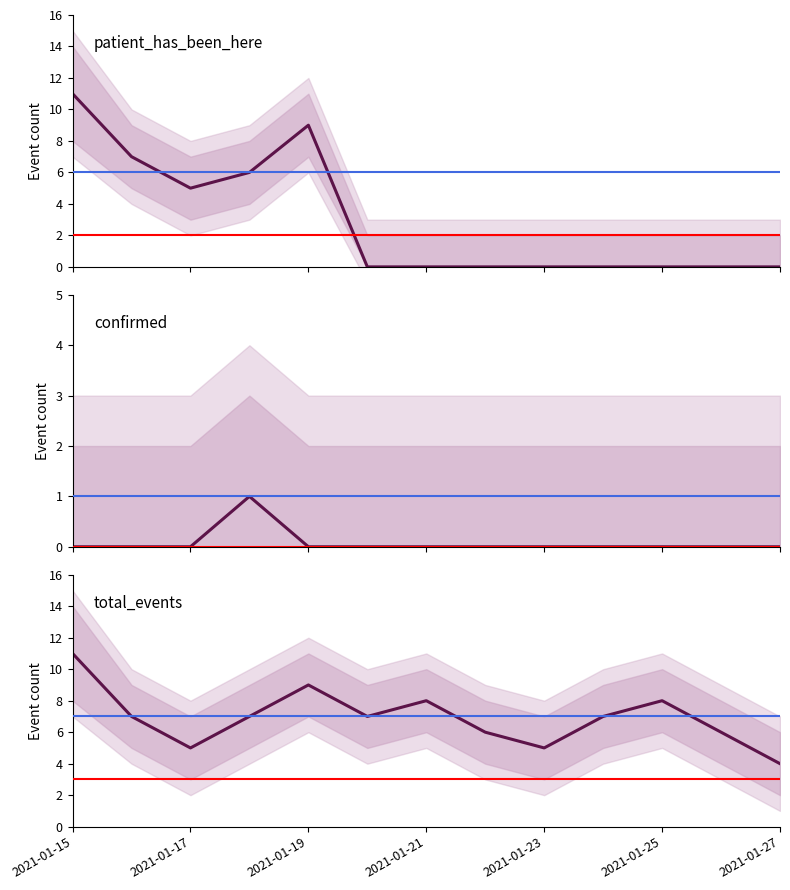

List the labels in order of confirmed value, smallest first.

2021-01-15, 2021-01-16, 2021-01-17, 2021-01-19, 2021-01-20, 2021-01-21, 2021-01-22, 2021-01-23, 2021-01-24, 2021-01-25, 2021-01-26, 2021-01-27, 2021-01-18